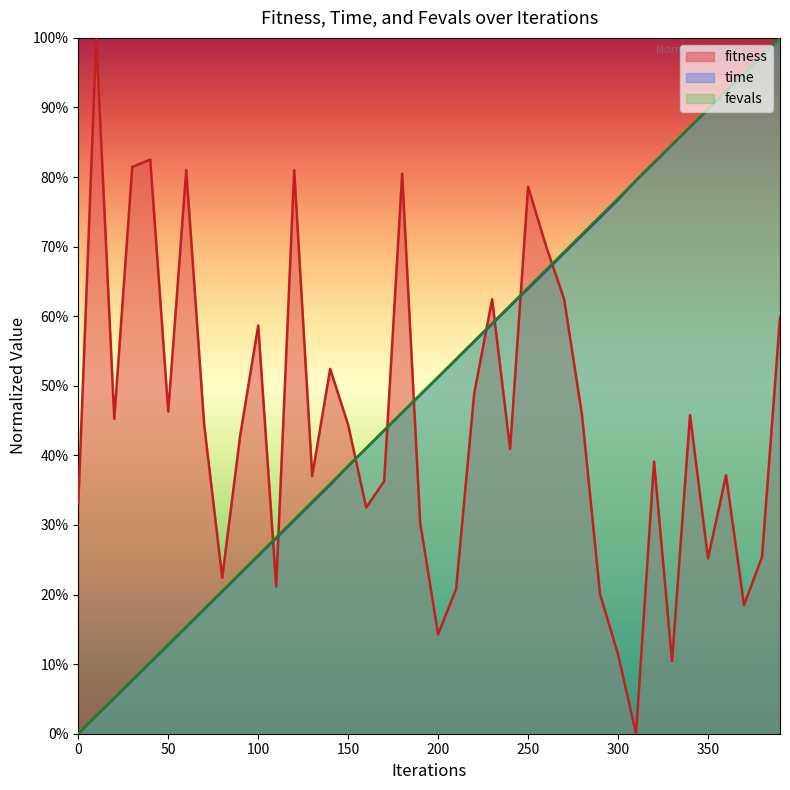

Reading right to left, what are all the values shown in this chart?

fitness: 0.6	0.3	0.2	0.4	0.3	0.5	0.1	0.4	0.0	0.1	0.2	0.5	0.6	0.7	0.8	0.4	0.6	0.5	0.2	0.1	0.3	0.8	0.4	0.3	0.4	0.5	0.4	0.8	0.2	0.6	0.4	0.2	0.4	0.8	0.5	0.8	0.8	0.5	1.0	0.3
time: 1.0	1.0	0.9	0.9	0.9	0.9	0.8	0.8	0.8	0.8	0.7	0.7	0.7	0.7	0.6	0.6	0.6	0.6	0.5	0.5	0.5	0.5	0.4	0.4	0.4	0.4	0.3	0.3	0.3	0.3	0.2	0.2	0.2	0.2	0.1	0.1	0.1	0.1	0.0	0.0
fevals: 1.0	1.0	0.9	0.9	0.9	0.9	0.8	0.8	0.8	0.8	0.7	0.7	0.7	0.7	0.6	0.6	0.6	0.6	0.5	0.5	0.5	0.5	0.4	0.4	0.4	0.4	0.3	0.3	0.3	0.3	0.2	0.2	0.2	0.2	0.1	0.1	0.1	0.1	0.0	0.0